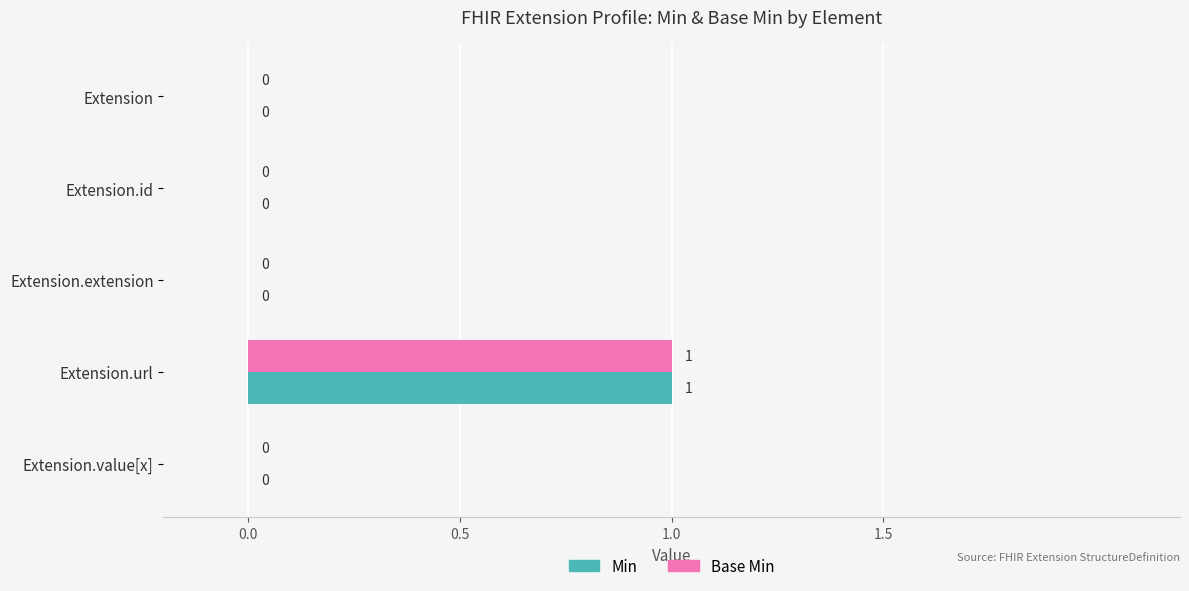

Is it true that Min equals 0 at Extension?

True